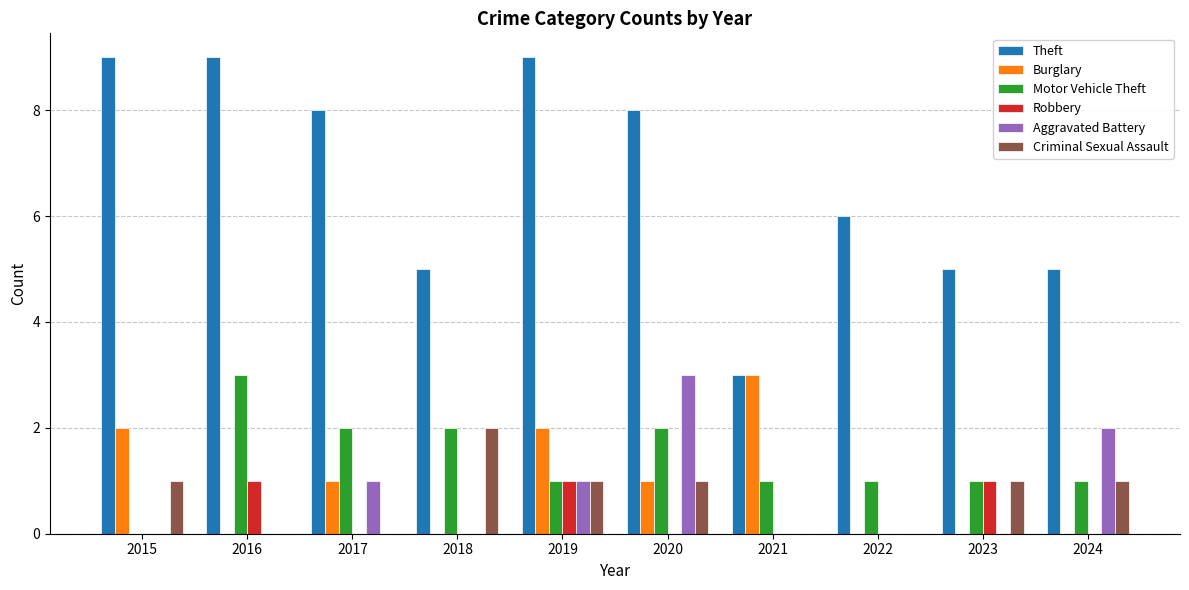

What value does the Theft series have at 2016?

9